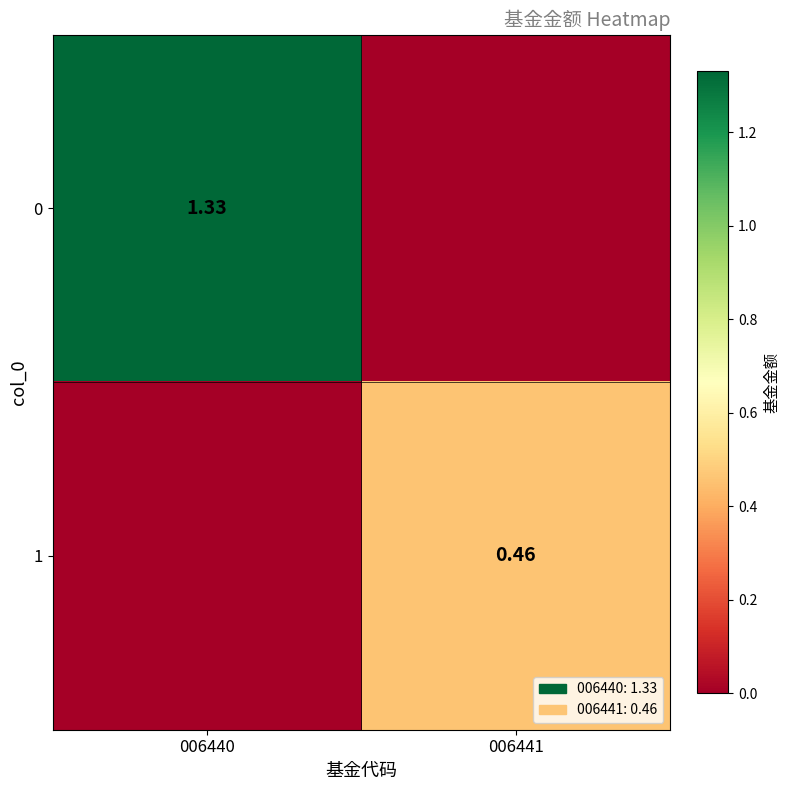

What is the sum of all 1 values?

0.5